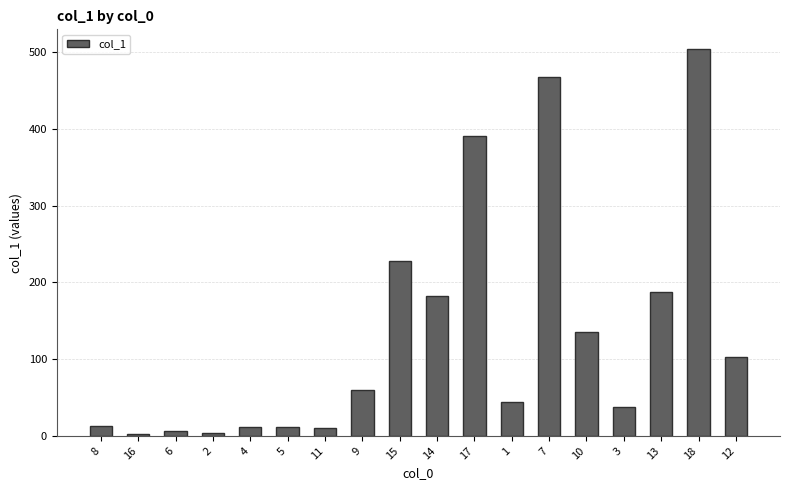

Is it true that the value at 14 is 60.7?

False